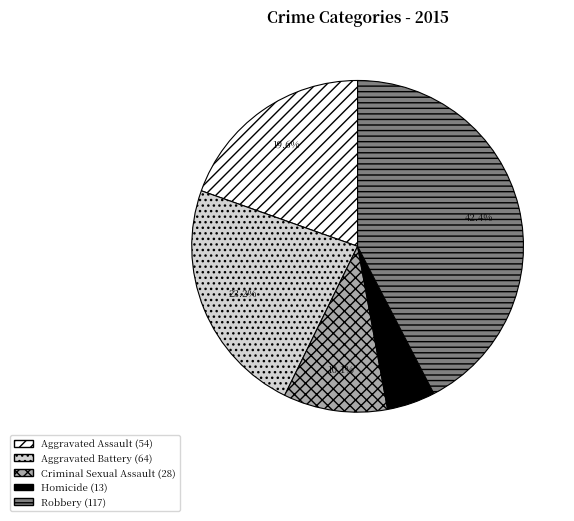

Is Homicide the majority of the pie?

No